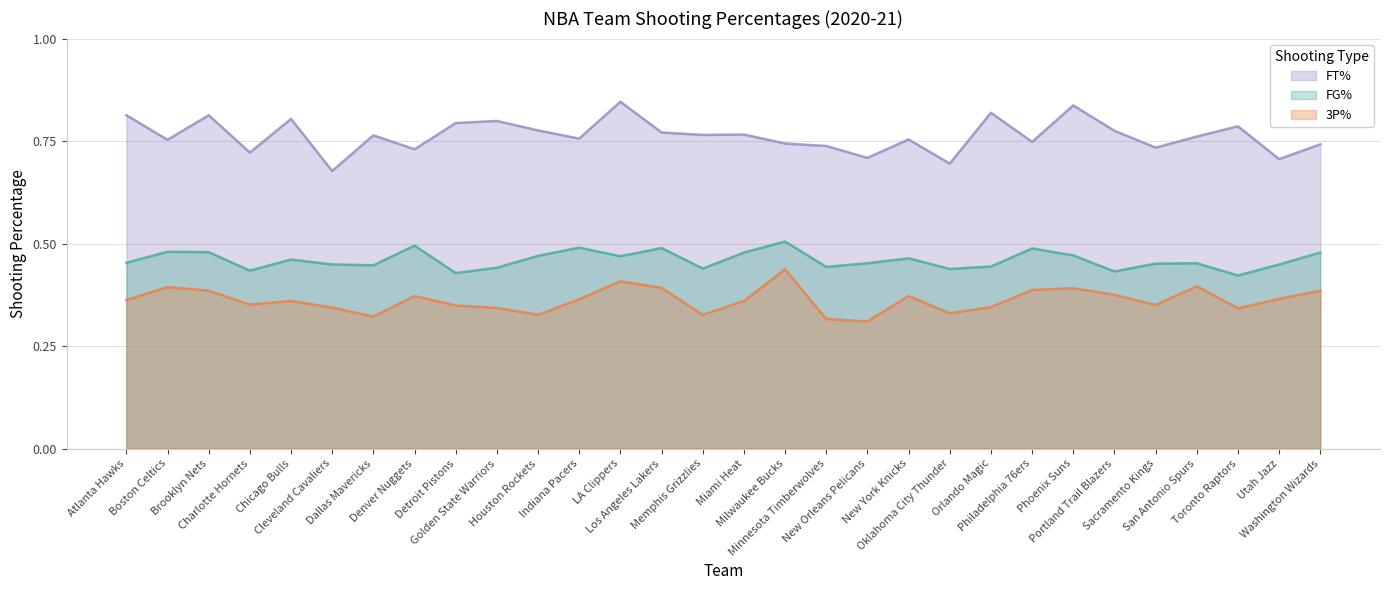

How many interior local valleys does the FG3_PCT series have?

8